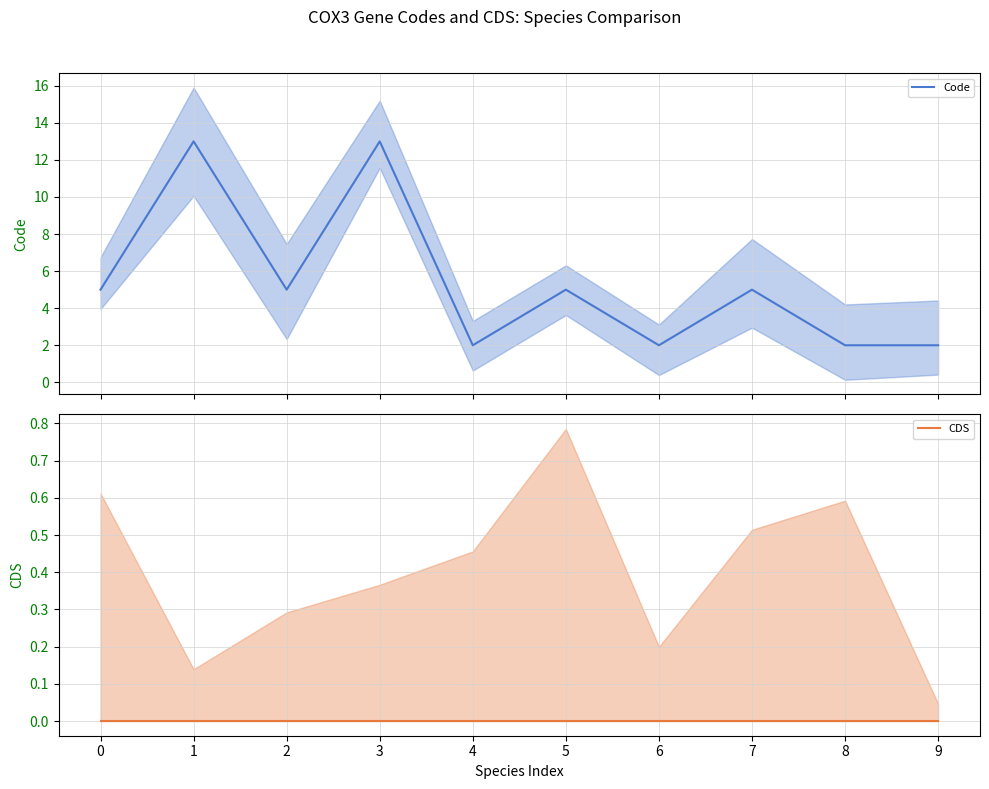

Is the value of CDS at 2 greater than the value of Code at 2?

No